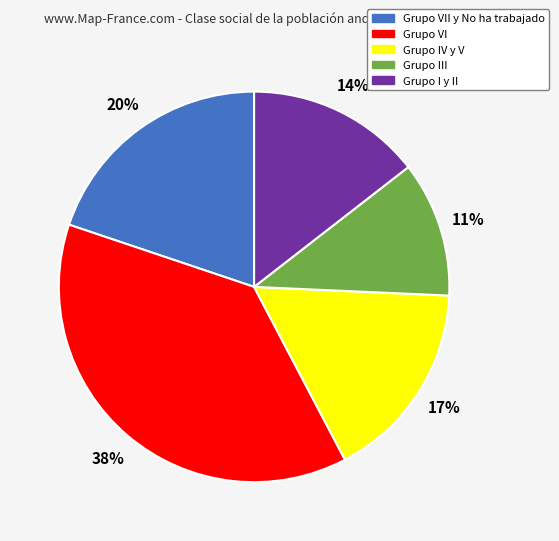

What percentage is the Grupo I y II slice, to the nearest percent?

14%